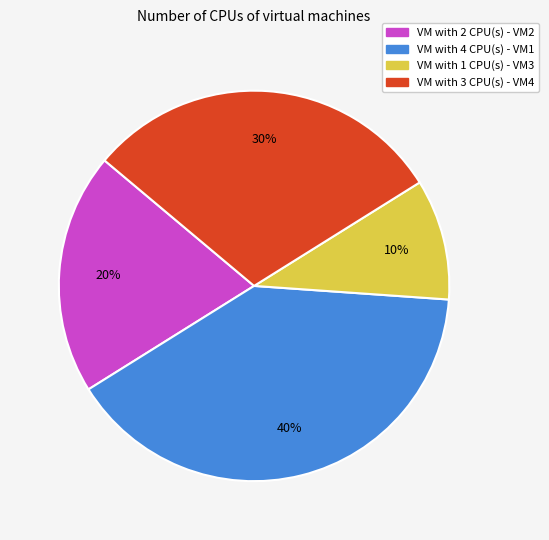

Does any single category account for the majority?

No